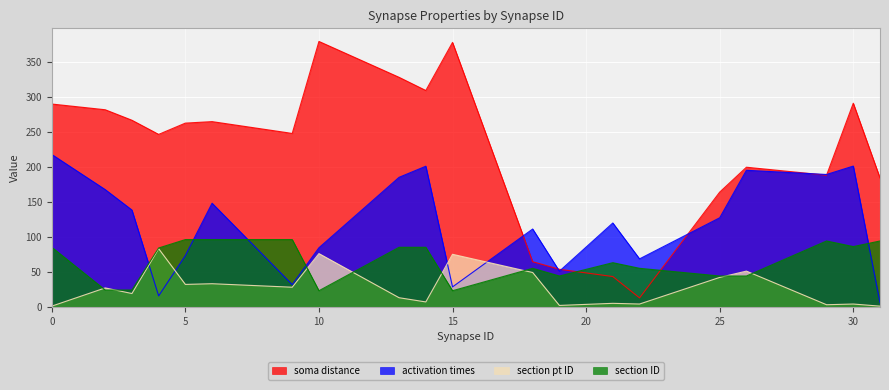

What is the value of the section pt ID point at the 12th from the left?

49.0